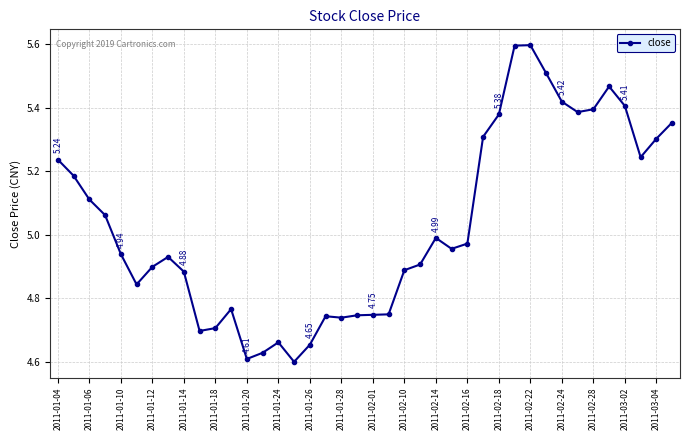

True or false: the data has more than 2 interior local peaks.

True